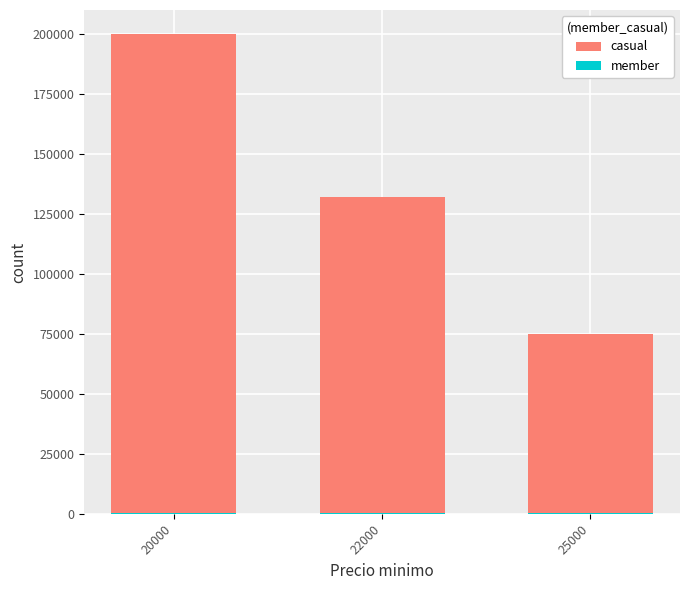

The value of member at 22000 is 228. True or false?

True